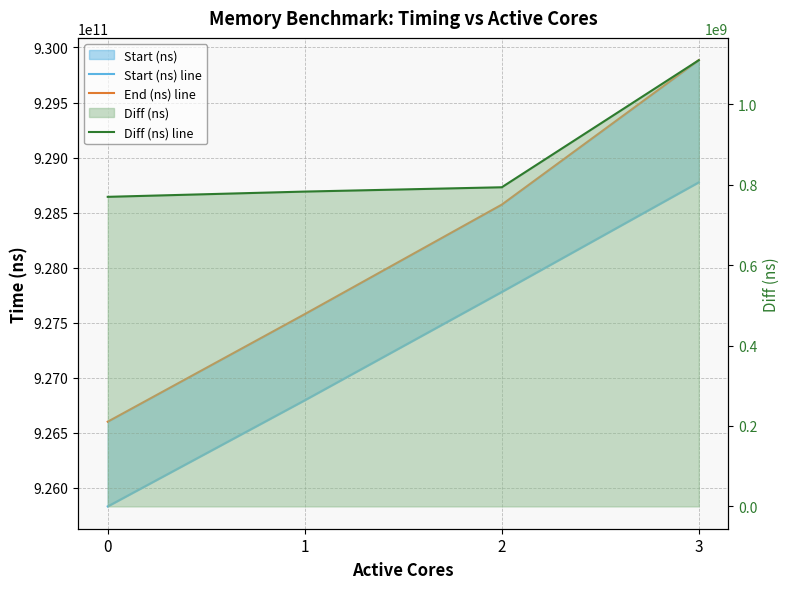

Which series has the largest range (max minus min)?

End (ns) line